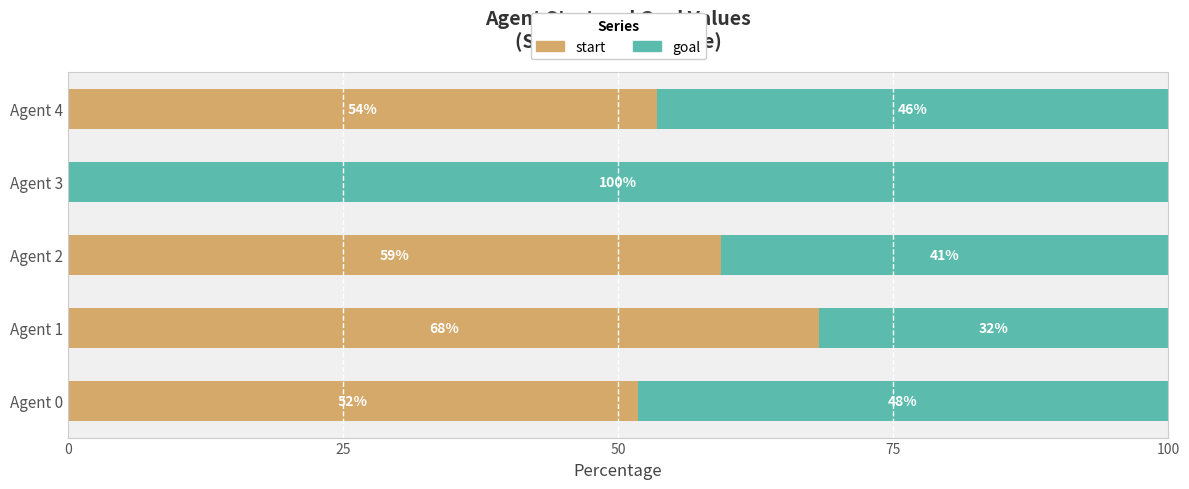

Which series has the widest spread of values?

start